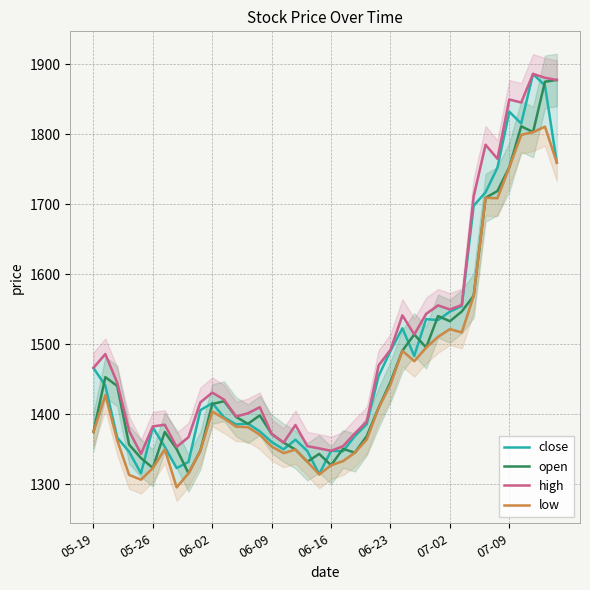

What is the minimum value for open?

1315.7